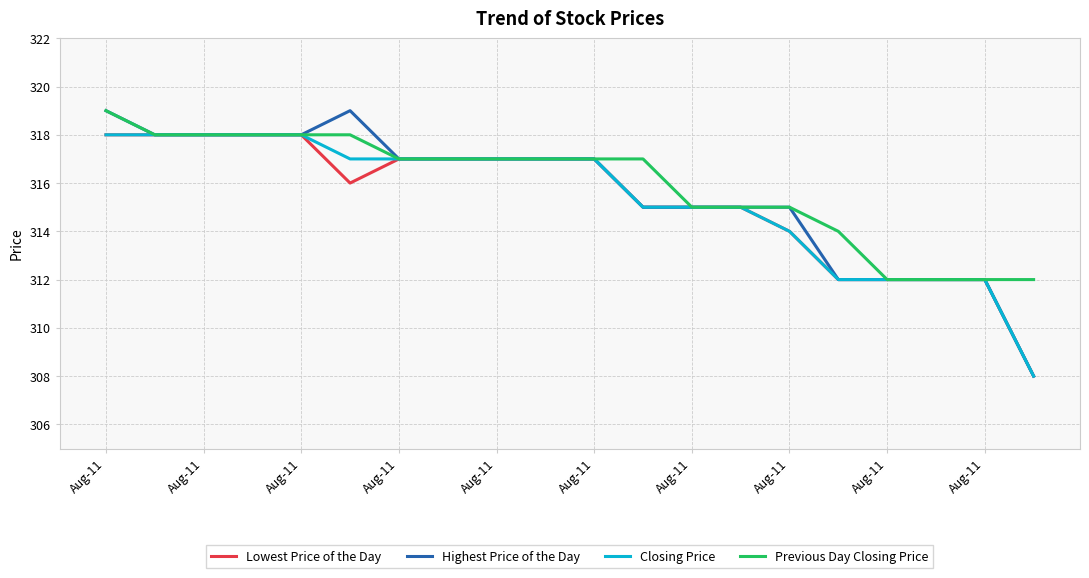

Which series has the largest total across all categories?

Previous Day Closing Price